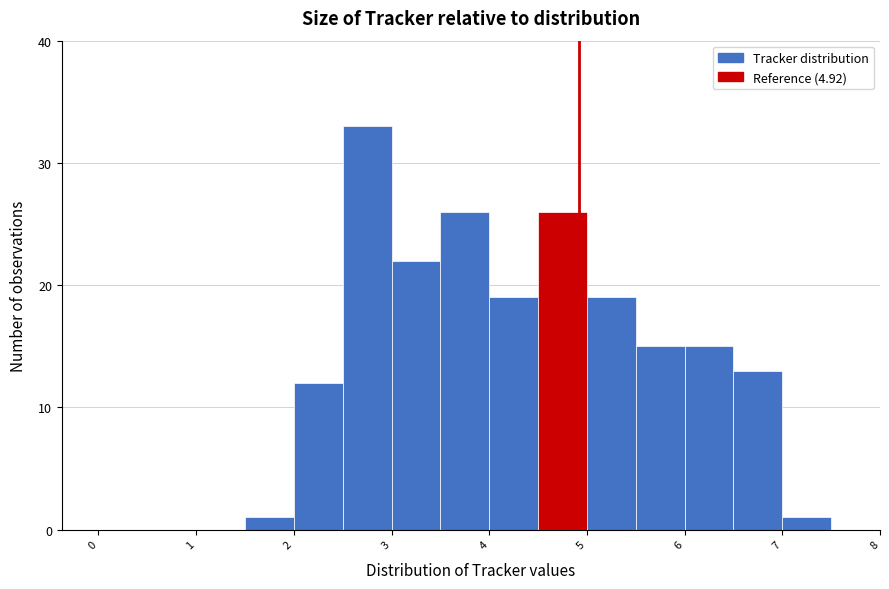

Which range on the x-axis has the tallest bar?

2.5 to 3.0